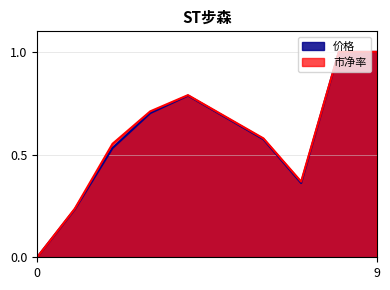

At 2022-11-22, list the series in order from largest to smallest.

市净率, 价格